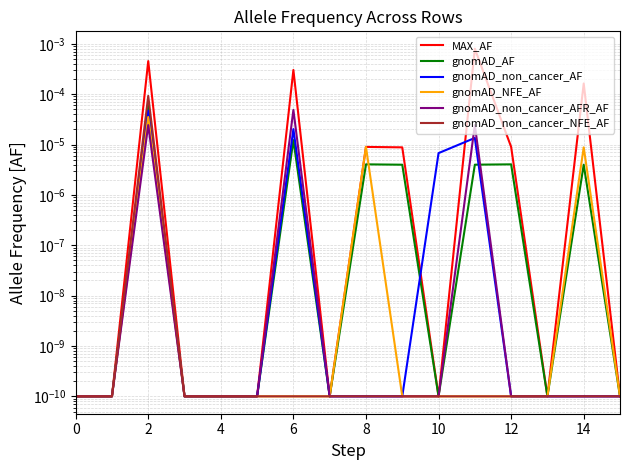

True or false: MAX_AF has a value of 0.0 at 2.

False